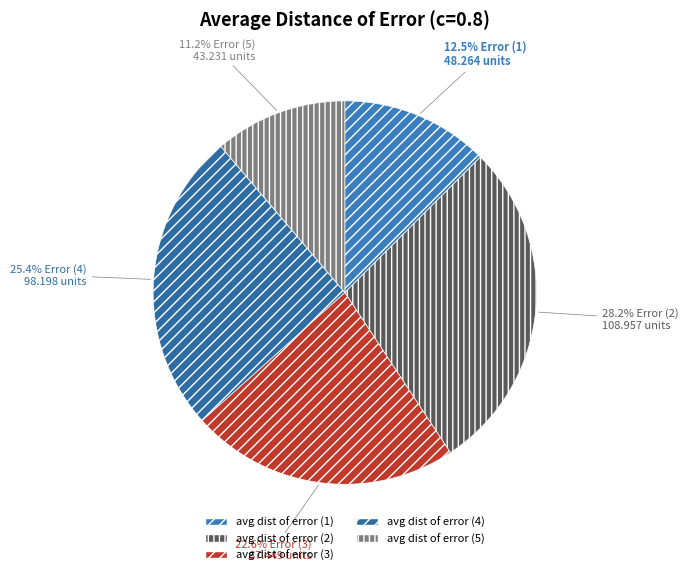

Count the number of slices in the pie.

5